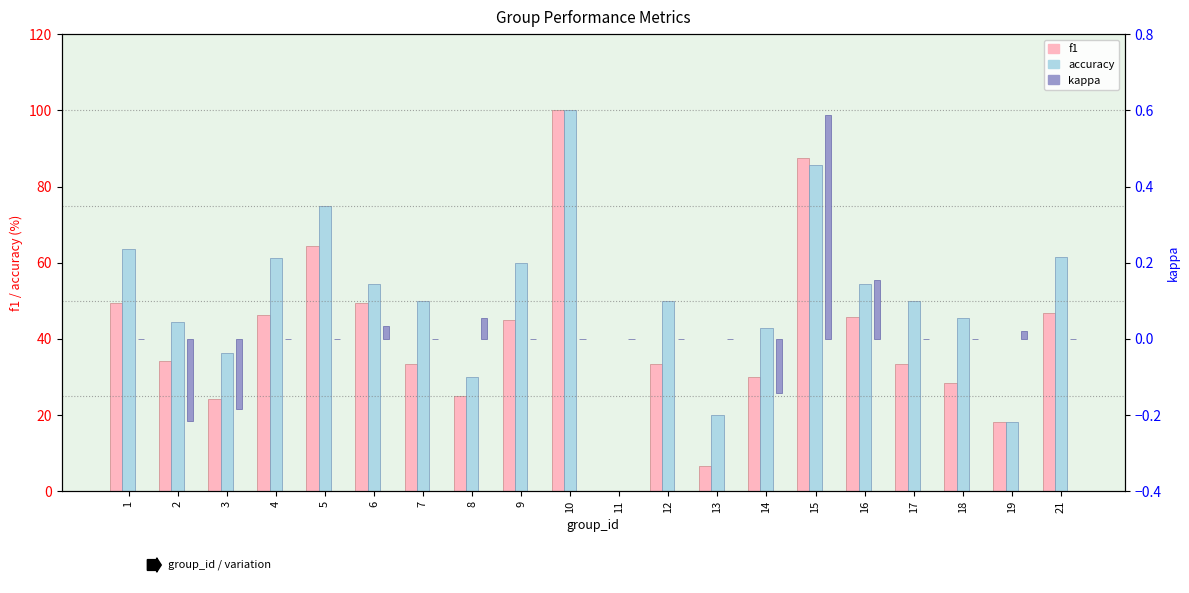

What is the smallest value displayed?

-0.2